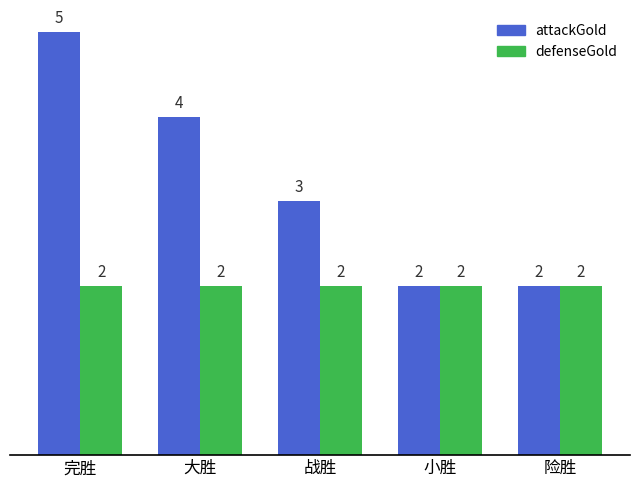

List the series in order of their overall mean, highest first.

attackGold, defenseGold